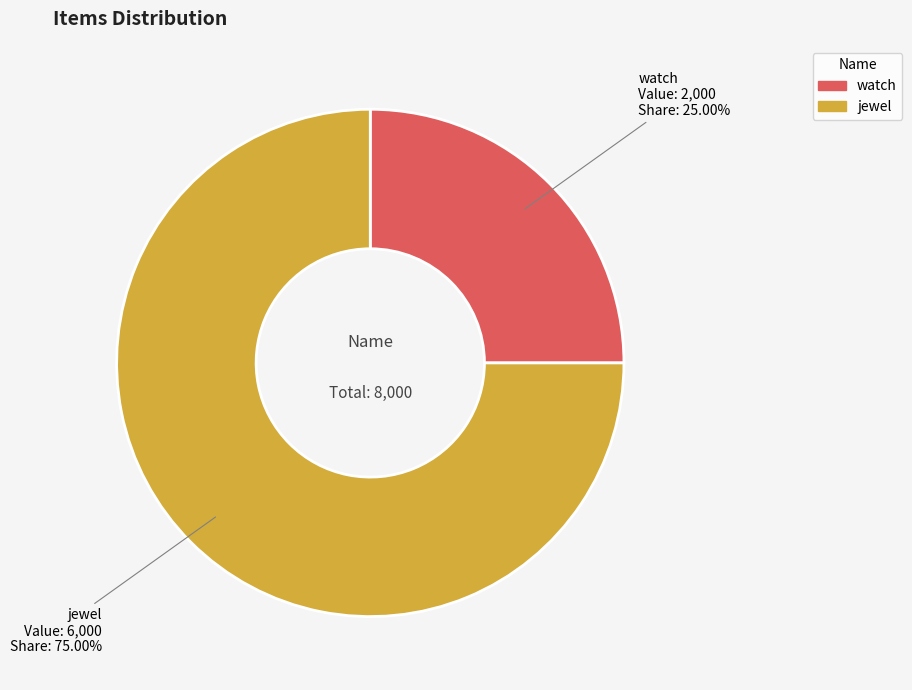

Is there a majority slice in this chart?

Yes